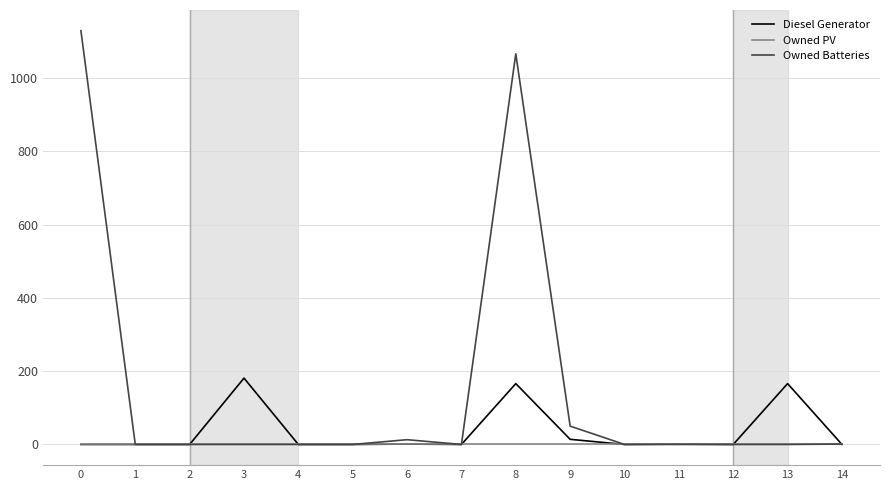

Which series has the largest total across all categories?

Owned Batteries